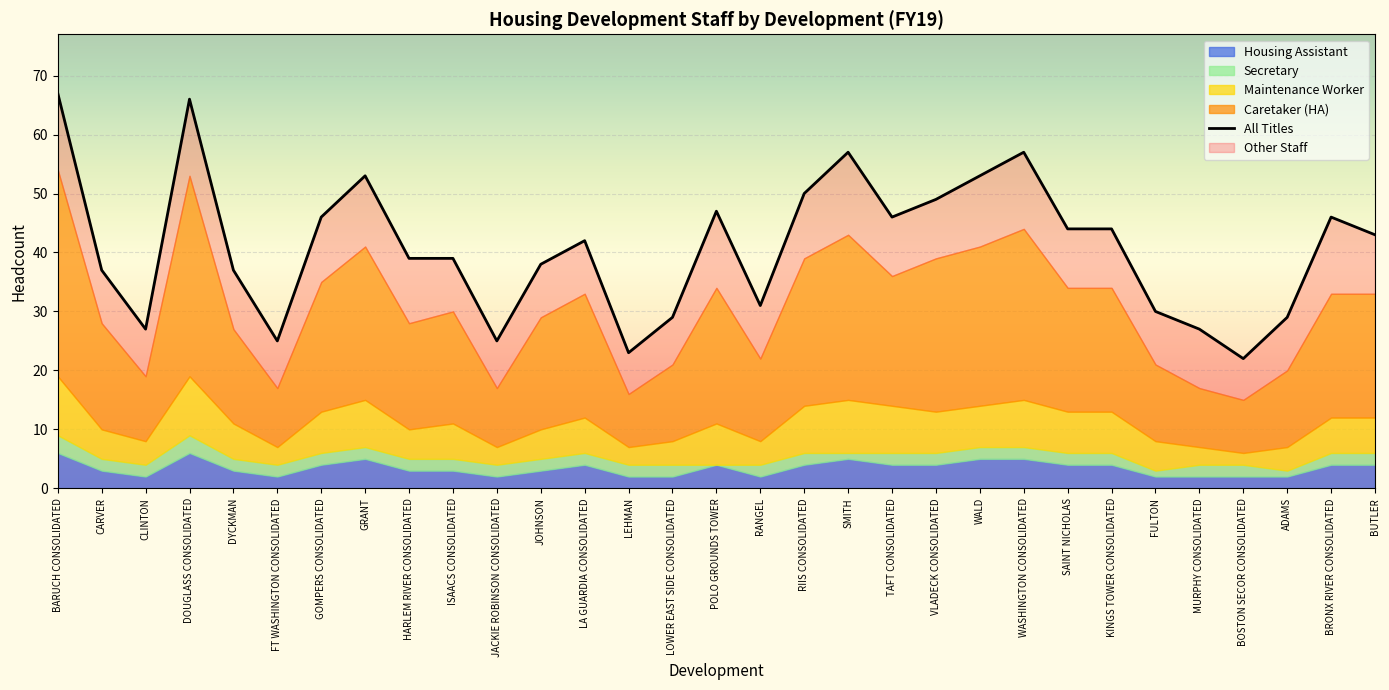

Which category has the lowest value across all series?

POLO GROUNDS TOWER